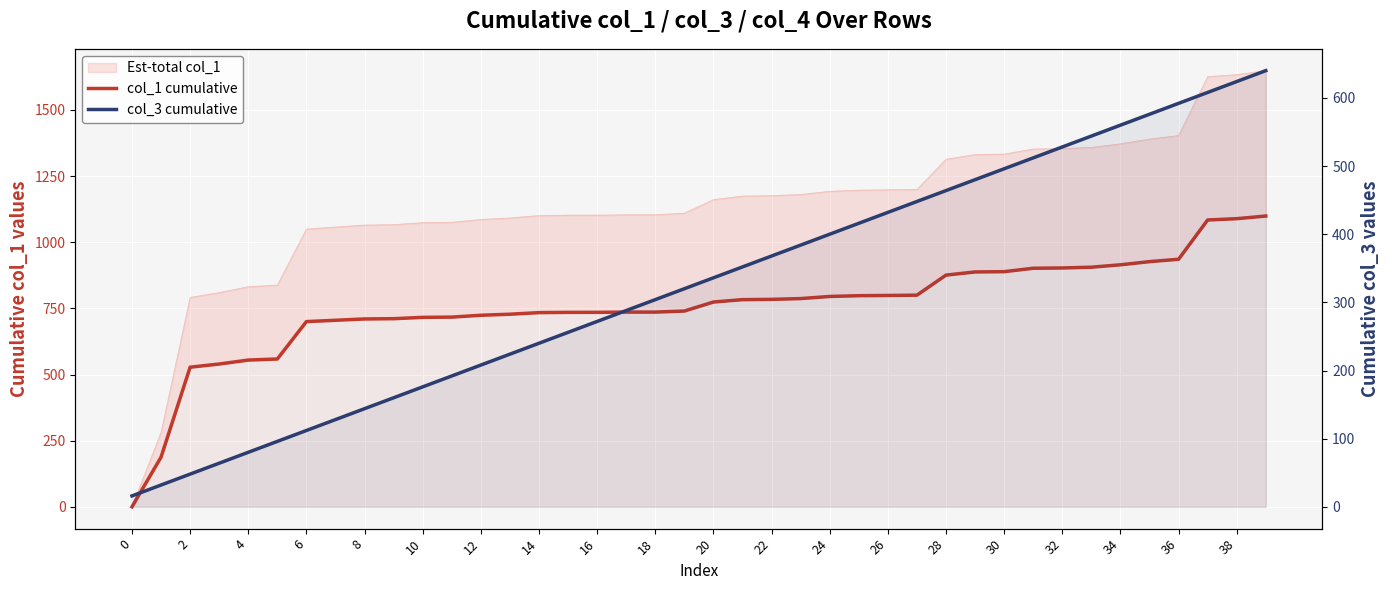

Is the value of col_3 cumulative at 34 greater than the value of col_1 cumulative at 37?

No